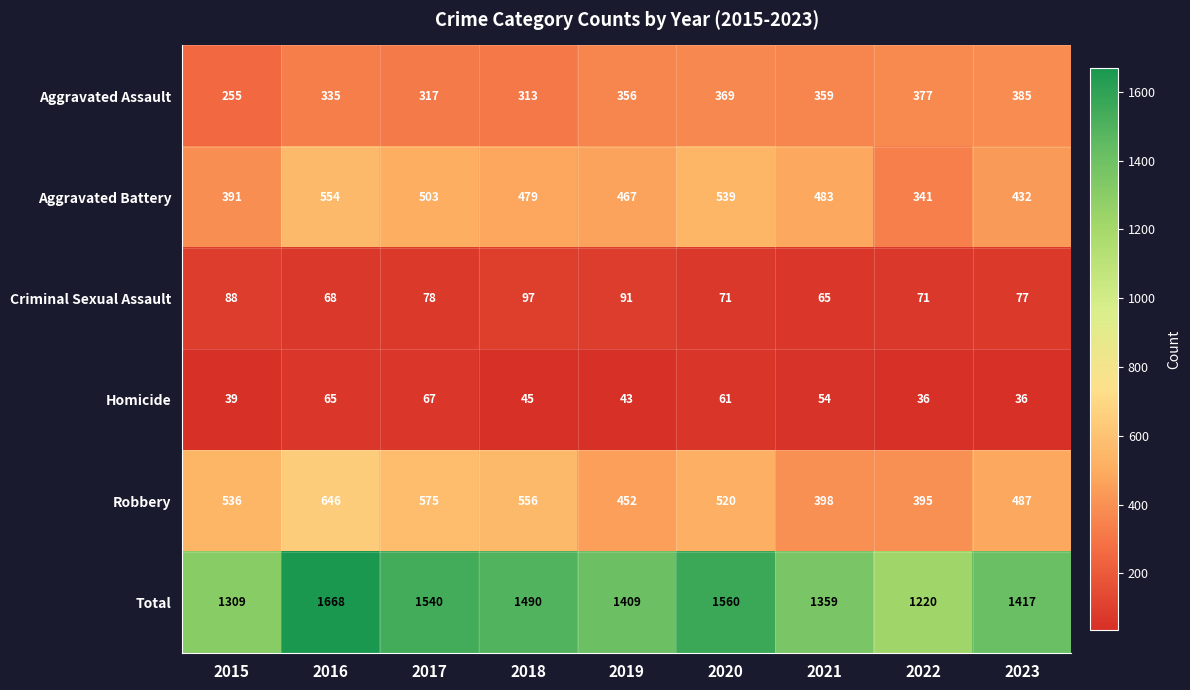

How many categories are shown in the chart?

9